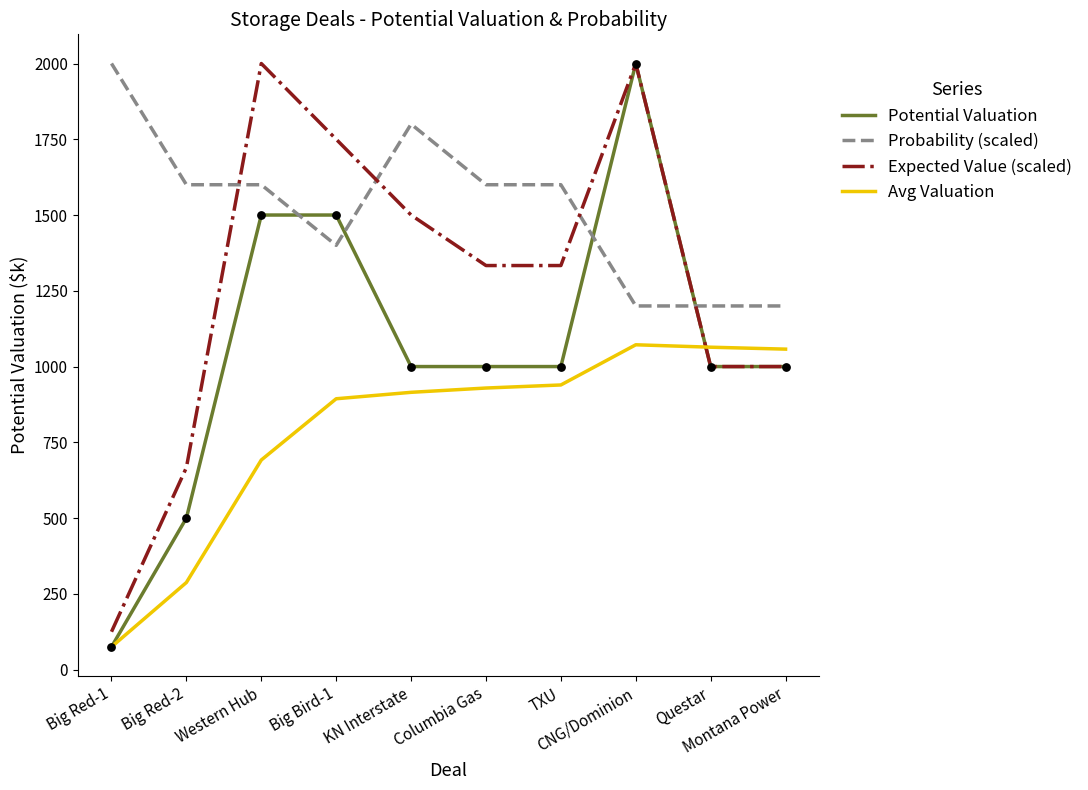

Which series has the largest total across all categories?

Probability (scaled)